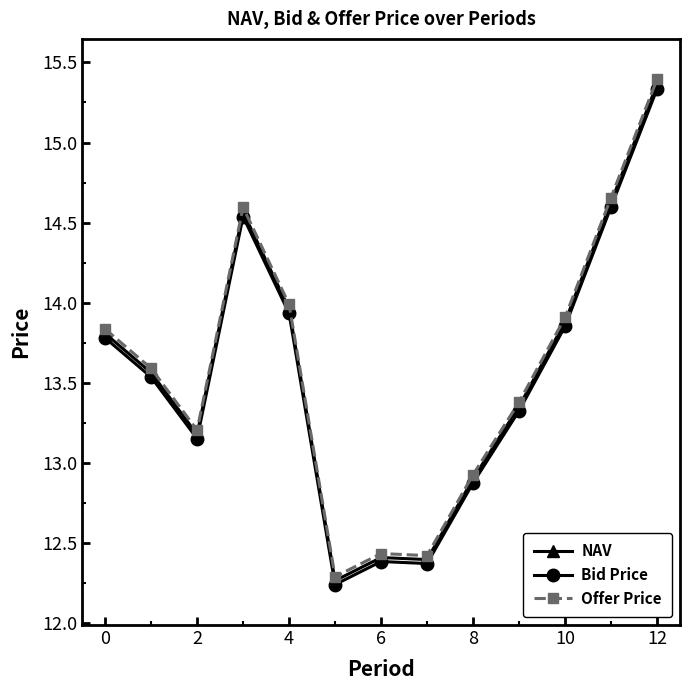

What is the lowest value of the NAV series?

12.3